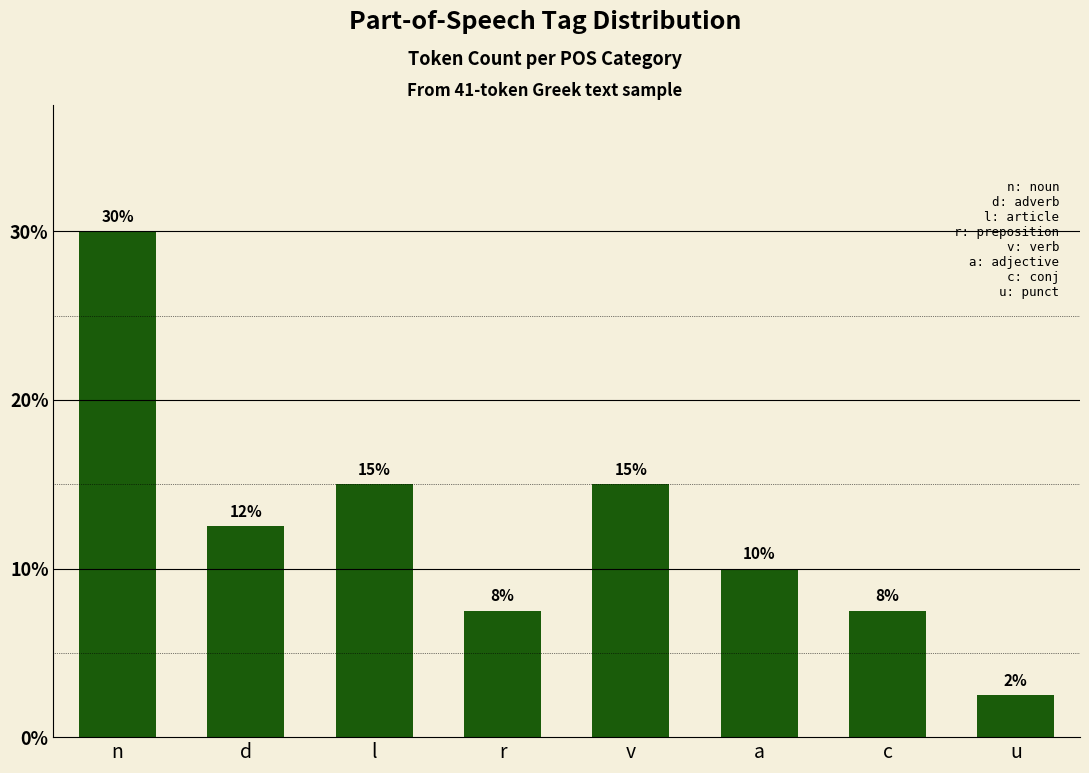

Reading left to right, transcribe all the data shown in this chart.

12	5	6	3	6	4	3	1